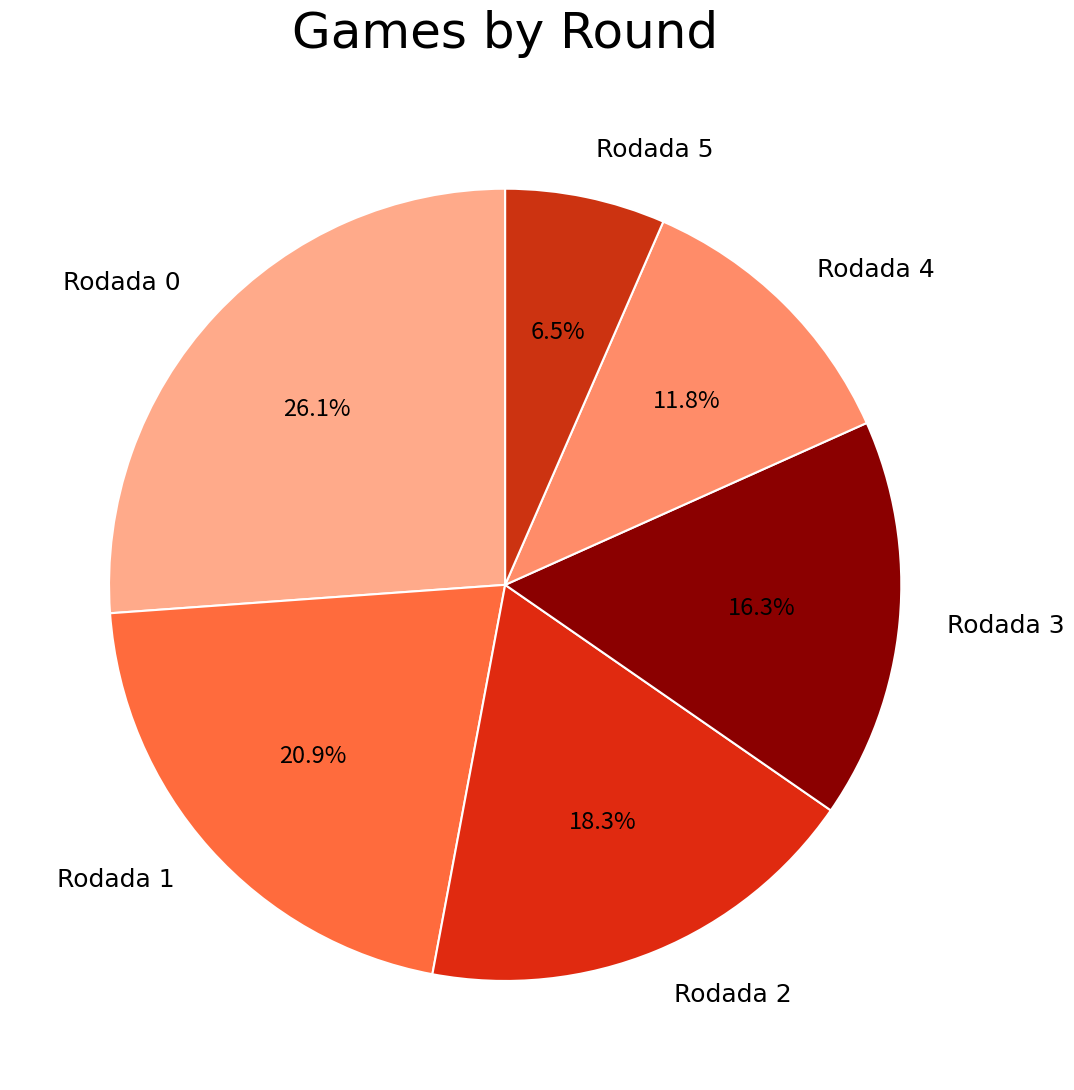

True or false: Rodada 1 accounts for 21% of the total.

True